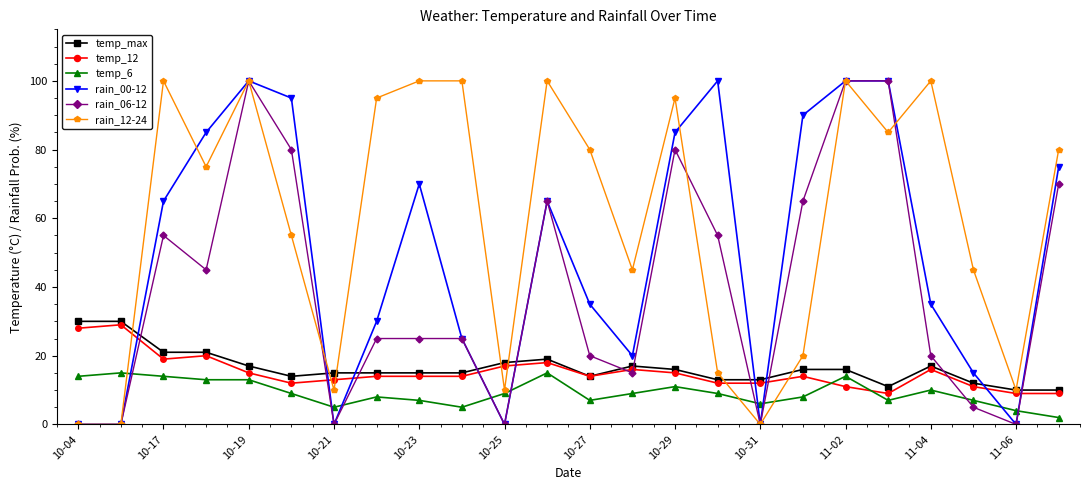

Does the chart have visible grid lines?

No